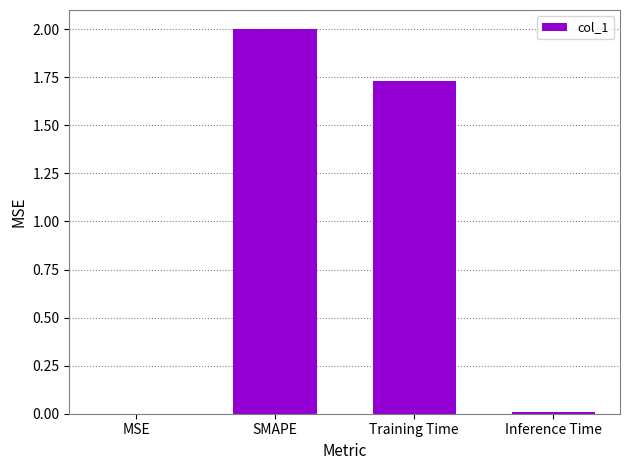

Count the number of data series in this chart.

1